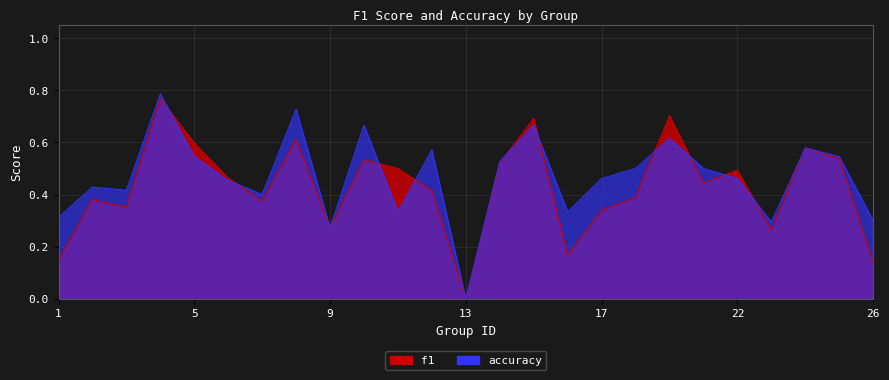

Reading left to right, what are all the values shown in this chart?

f1: 0.1	0.4	0.4	0.8	0.6	0.5	0.4	0.6	0.3	0.5	0.5	0.4	0.0	0.5	0.7	0.2	0.3	0.4	0.7	0.4	0.5	0.3	0.6	0.5	0.1
accuracy: 0.3	0.4	0.4	0.8	0.5	0.5	0.4	0.7	0.3	0.7	0.3	0.6	0.0	0.5	0.7	0.3	0.5	0.5	0.6	0.5	0.5	0.3	0.6	0.5	0.3